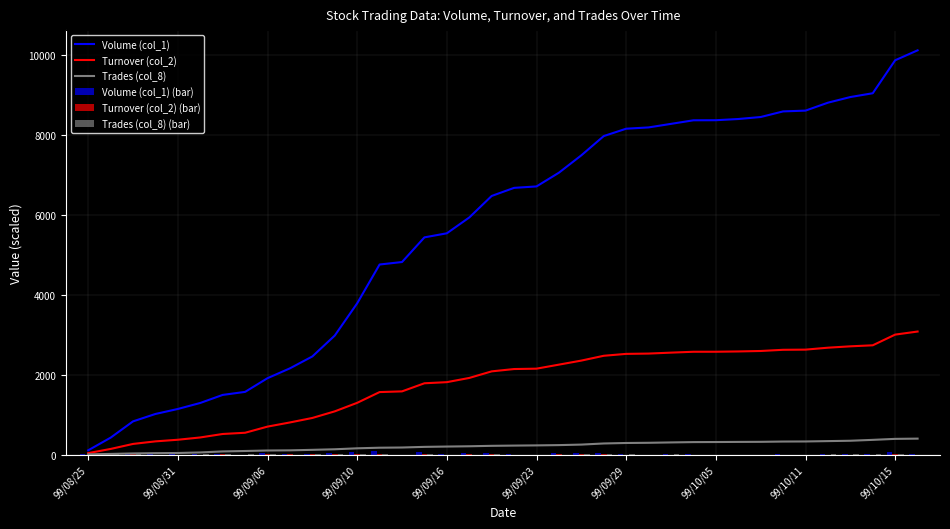

The value of Turnover (col_2) at 99/09/16 is 1815.8. True or false?

True